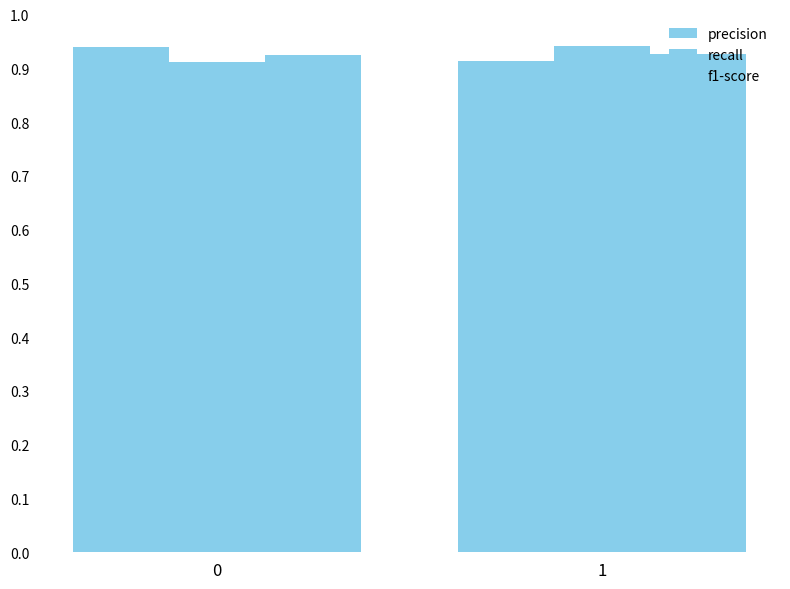

Reading right to left, list all the values displayed in this chart.

precision: 1=0.9	0=0.9
recall: 1=0.9	0=0.9
f1-score: 1=0.9	0=0.9